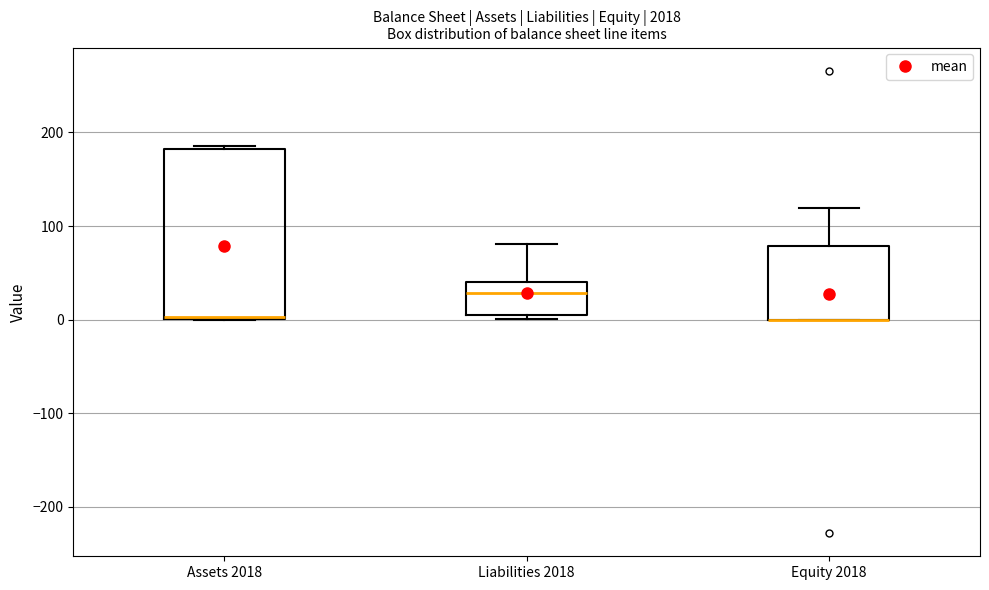

Reading left to right, read every box against the y-axis: the position of its median line, the range the box covers, and the ends of its whiskers. The values are not printed on the chart, so give them approximately, as read against the axis.

Assets 2018: median 0, box 0 to 180, whiskers 0 to 190
Liabilities 2018: median 30, box 10 to 40, whiskers 0 to 80
Equity 2018: median 0 (drawn on the box's lower edge), box 0 to 80, whiskers 0 to 120